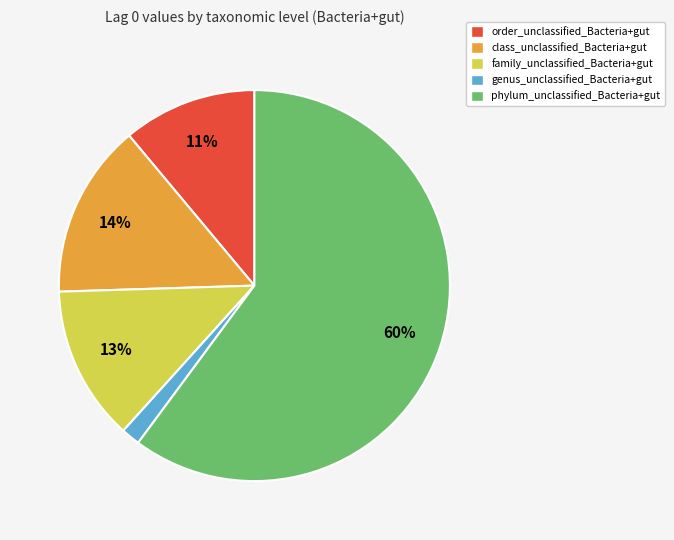

How many slices are in this pie chart?

5